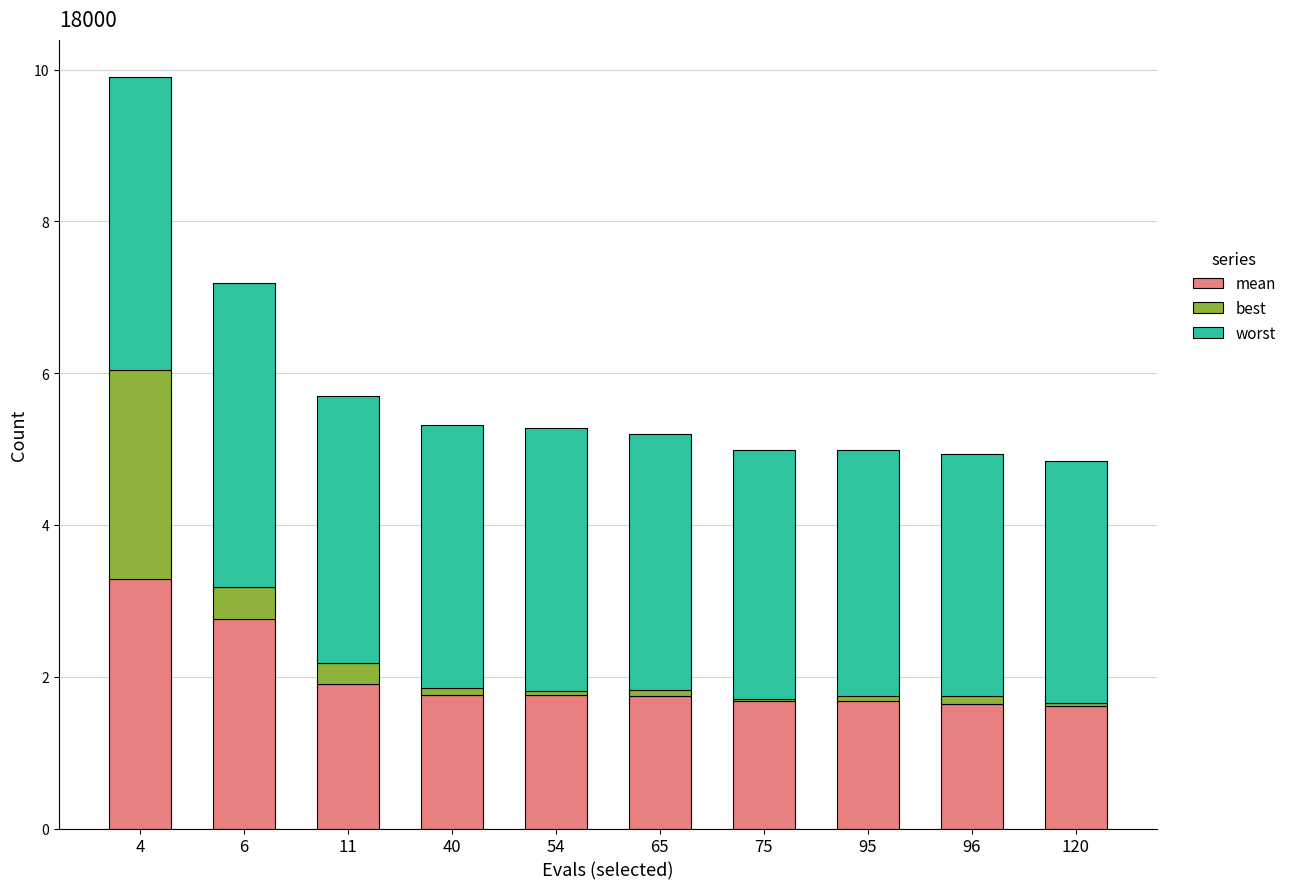

Does the chart contain stacked bars?

Yes